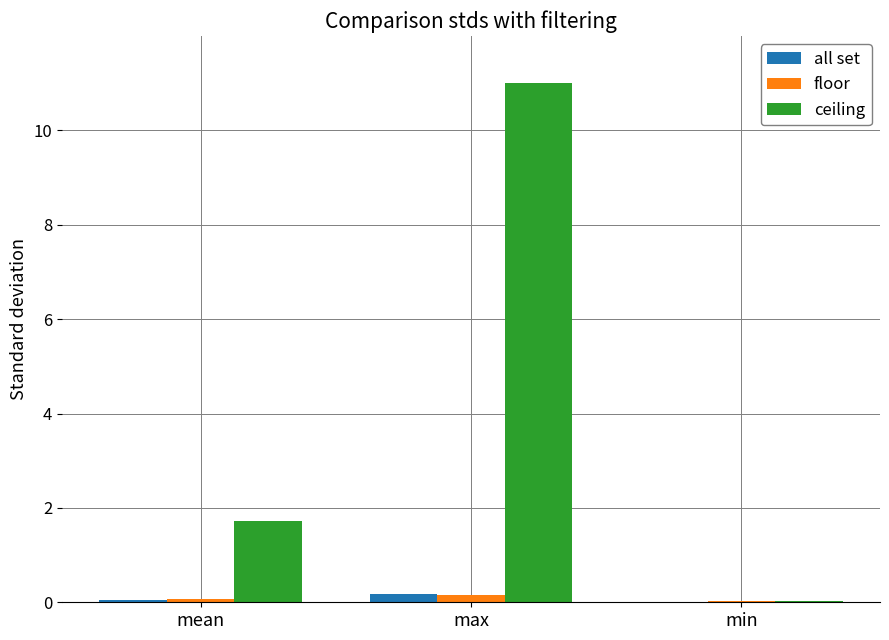

At which category is the sum across all series the highest?

max